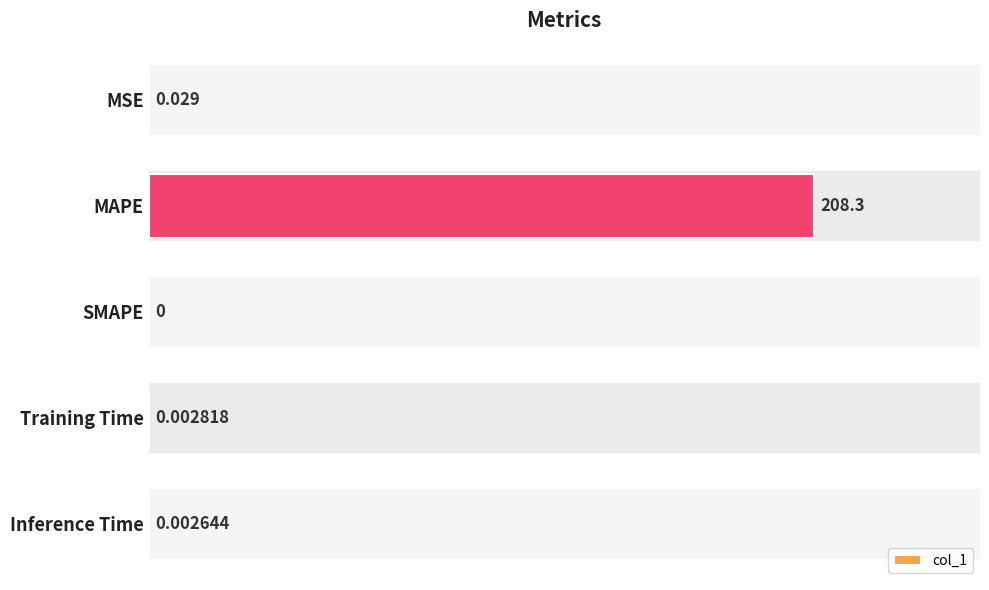

Where is the data nearest to the value 104?

MSE